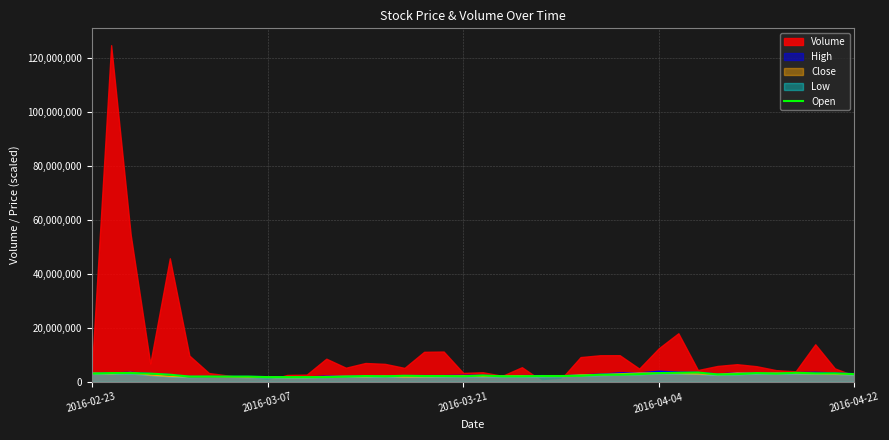

How many lines are shown in the chart?

1